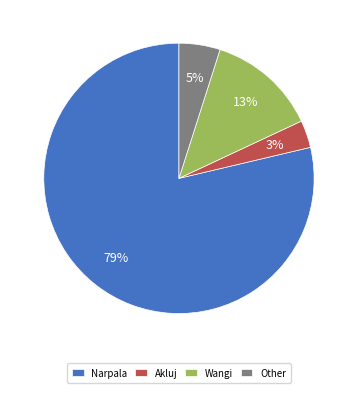

What percentage is the Other slice, to the nearest percent?

5%